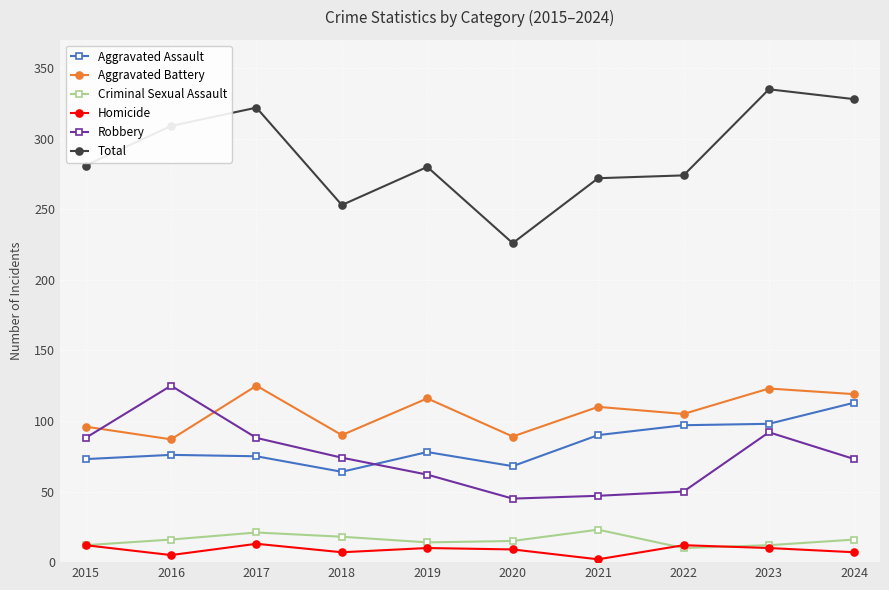

Count the number of data series in this chart.

6